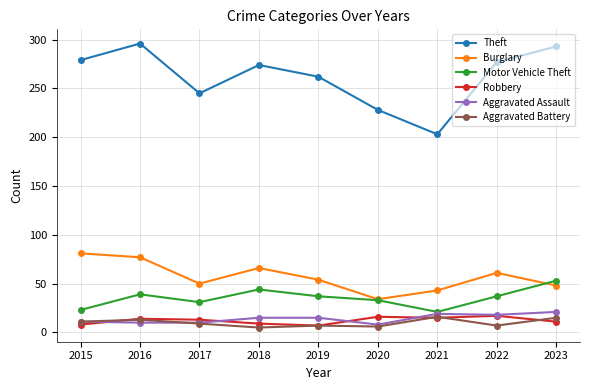

What is the sum of all Aggravated Battery values?

89